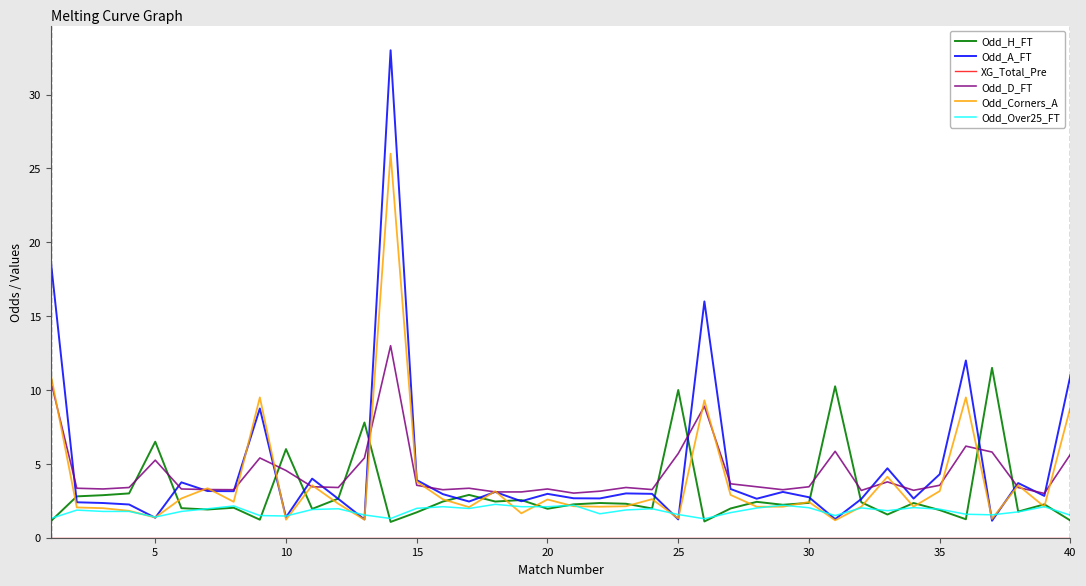

Which series has the largest range (max minus min)?

Odd_A_FT